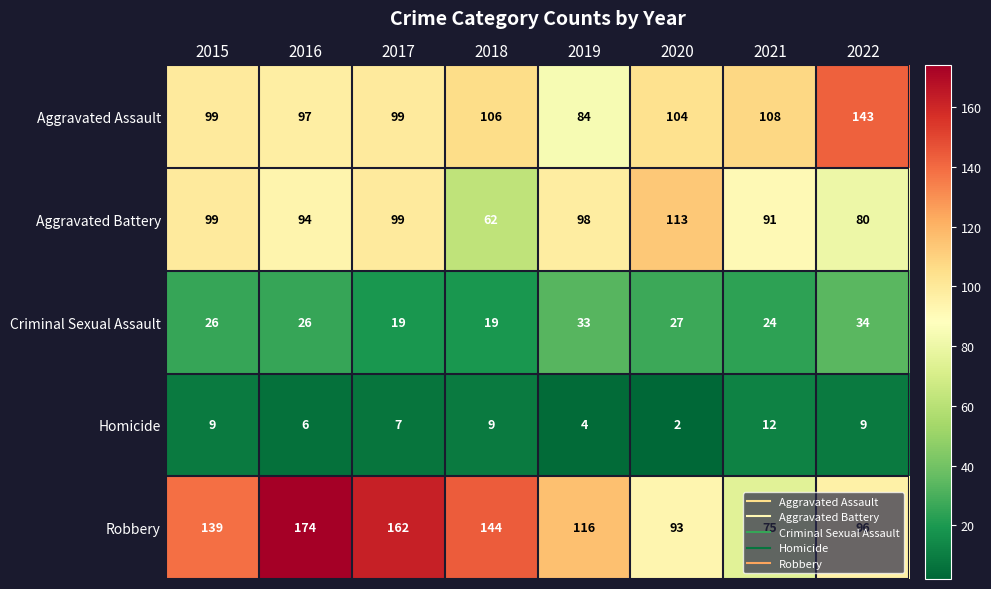

At 2018, list the series in order from smallest to largest.

Homicide, Criminal Sexual Assault, Aggravated Battery, Aggravated Assault, Robbery